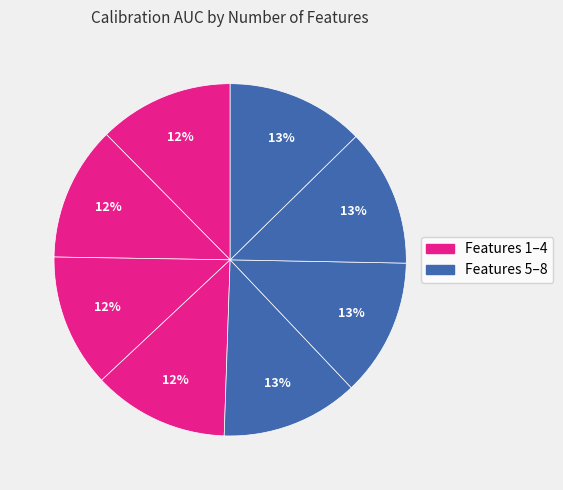

Count the number of slices in the pie.

8